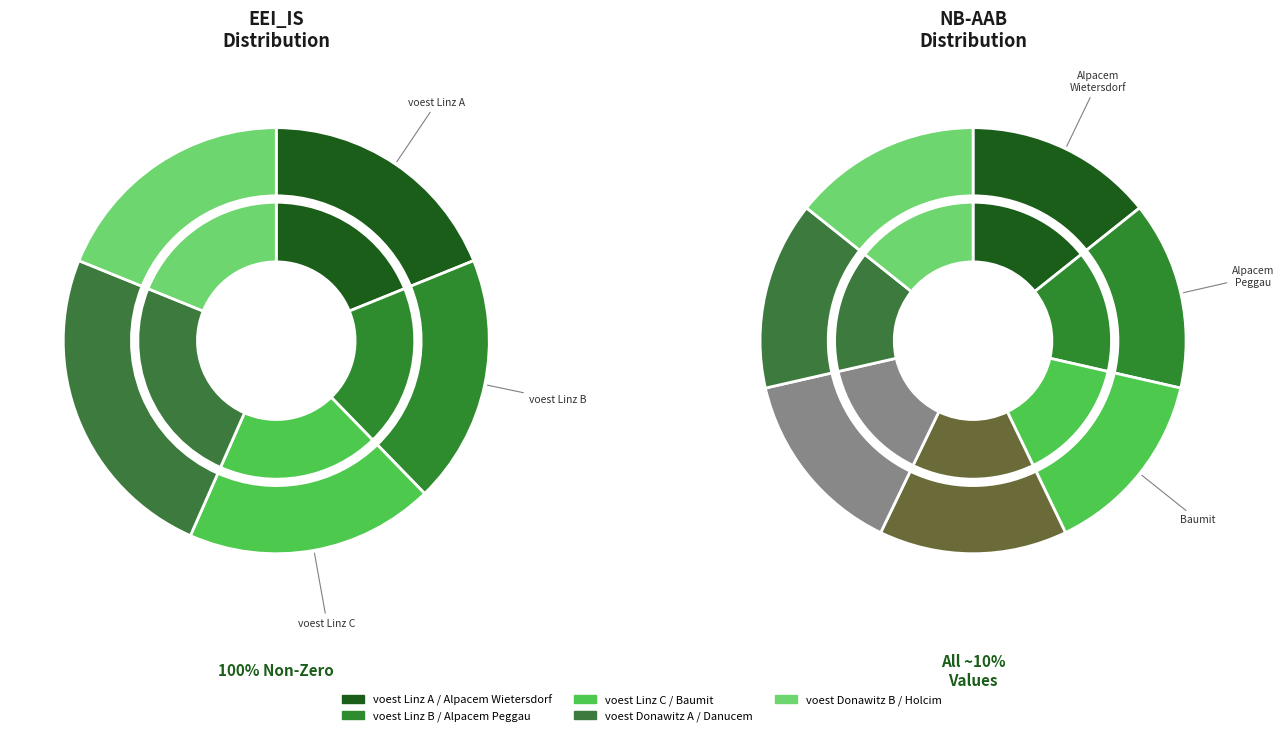

Count the number of slices in the pie.

12